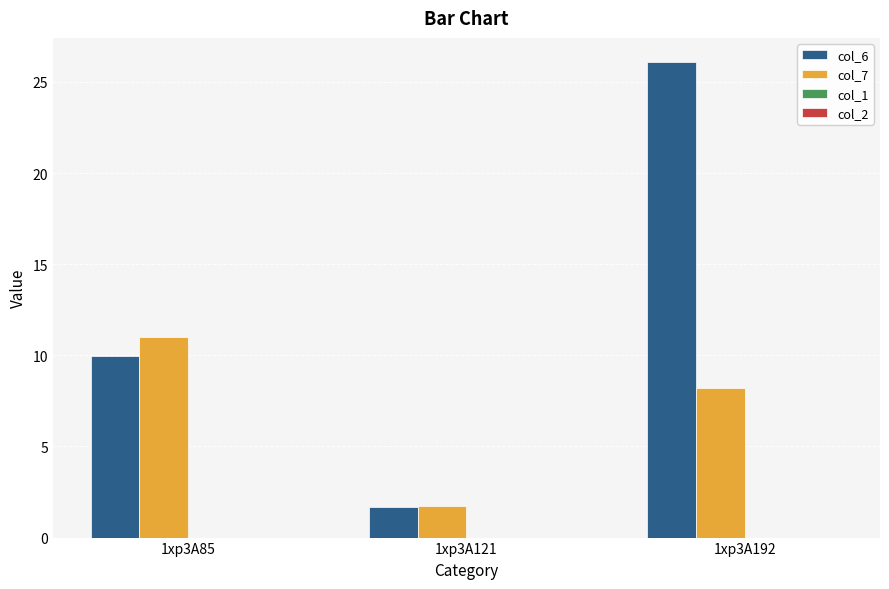

True or false: col_7 has a value of 4.9 at 1xp3A192.

False